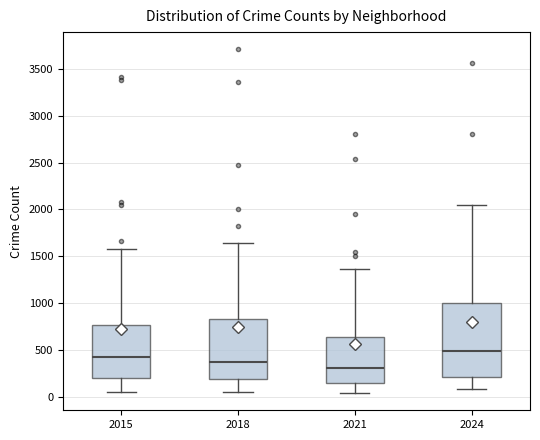

Reading left to right, transcribe this box plot: for each box, give where its median line is, the range the box spans, and where its two whiskers end, as read against the y-axis. The values are not printed on the chart, so give them approximately, as read against the axis.

2015: median 450, box 200 to 750, whiskers 50 to 1600
2018: median 350, box 200 to 850, whiskers 50 to 1650
2021: median 300, box 150 to 650, whiskers 50 to 1350
2024: median 500, box 200 to 1000, whiskers 100 to 2050